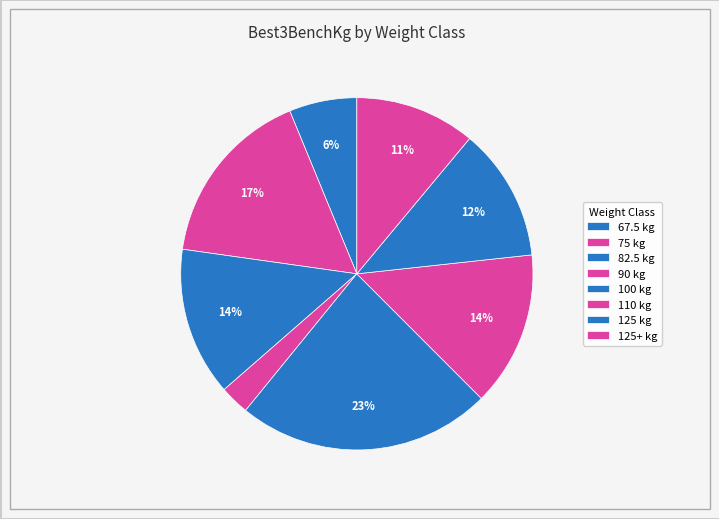

How many slices are in this pie chart?

8